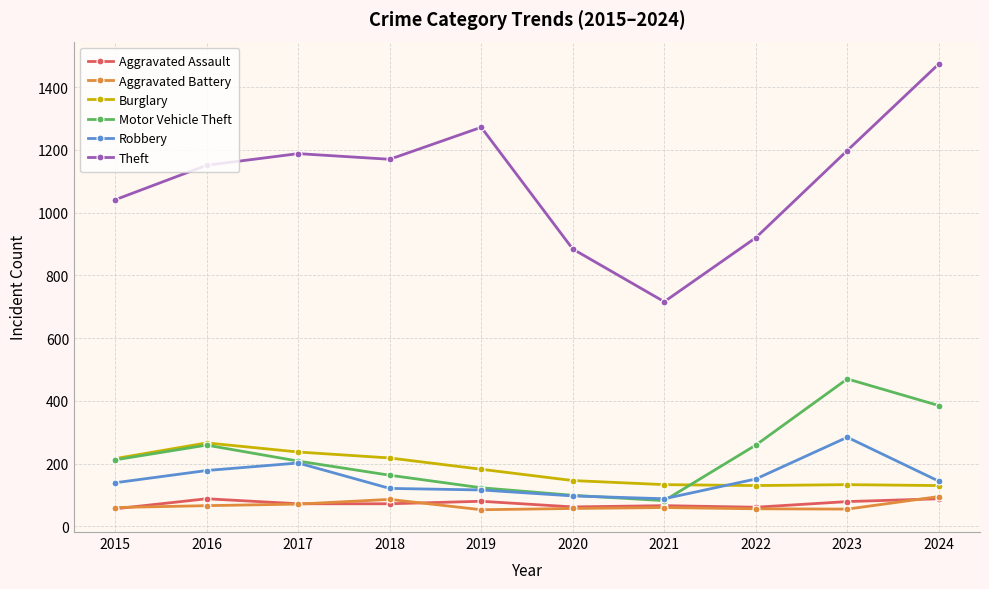

True or false: Motor Vehicle Theft has more than 2 interior local peaks.

False